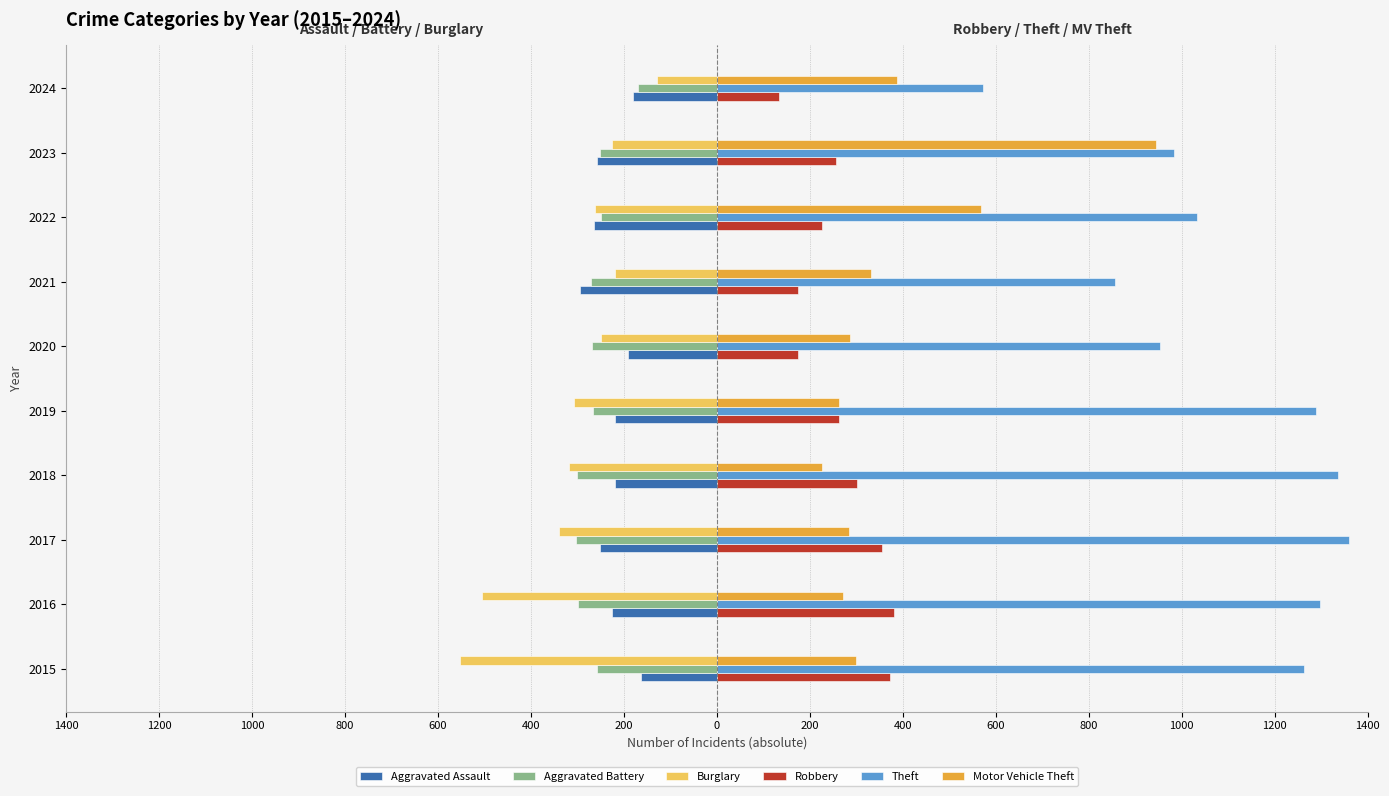

What are all the series names shown in the legend?

Aggravated Assault, Aggravated Battery, Burglary, Robbery, Theft, Motor Vehicle Theft